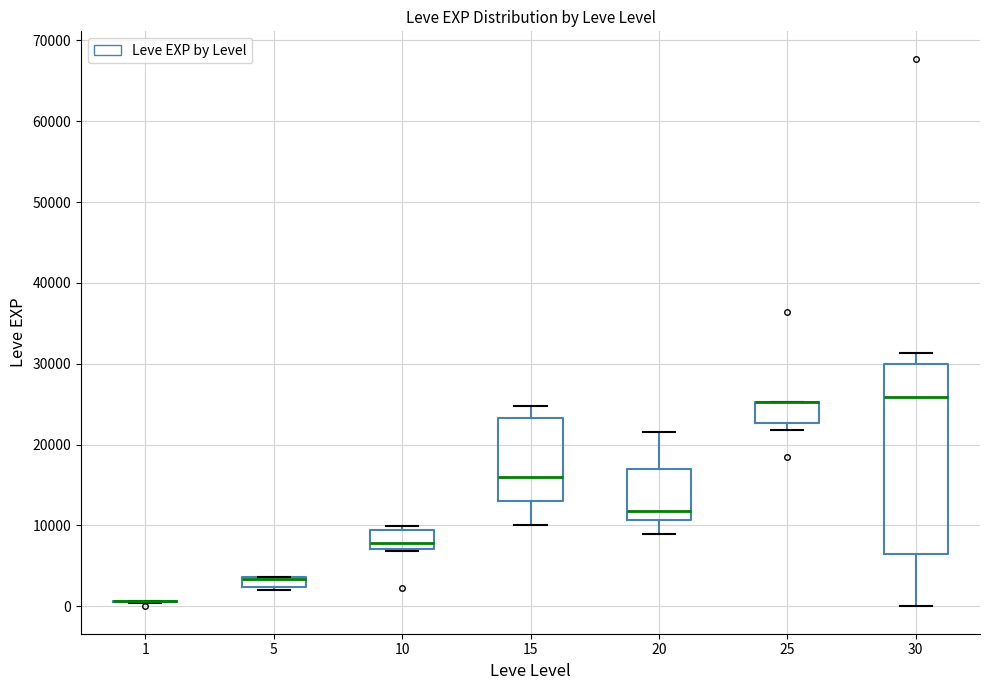

Where is the upper edge of the box at x = 15 on the y-axis? The values are not printed on the chart, so give them approximately, as read against the axis.

23000